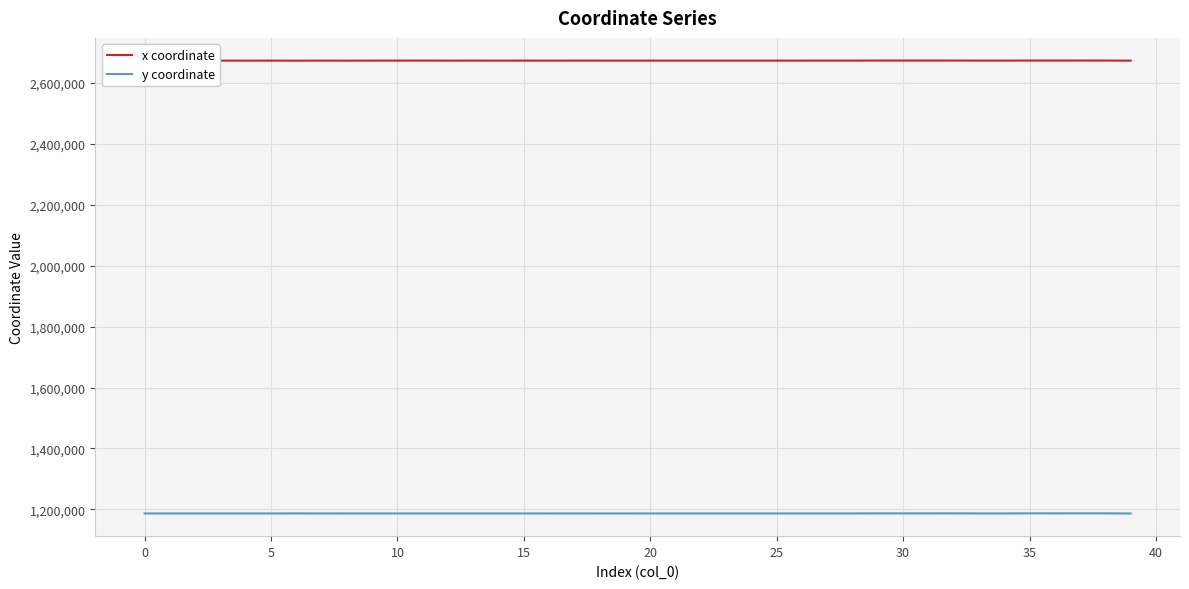

What are all the series names shown in the legend?

x coordinate, y coordinate